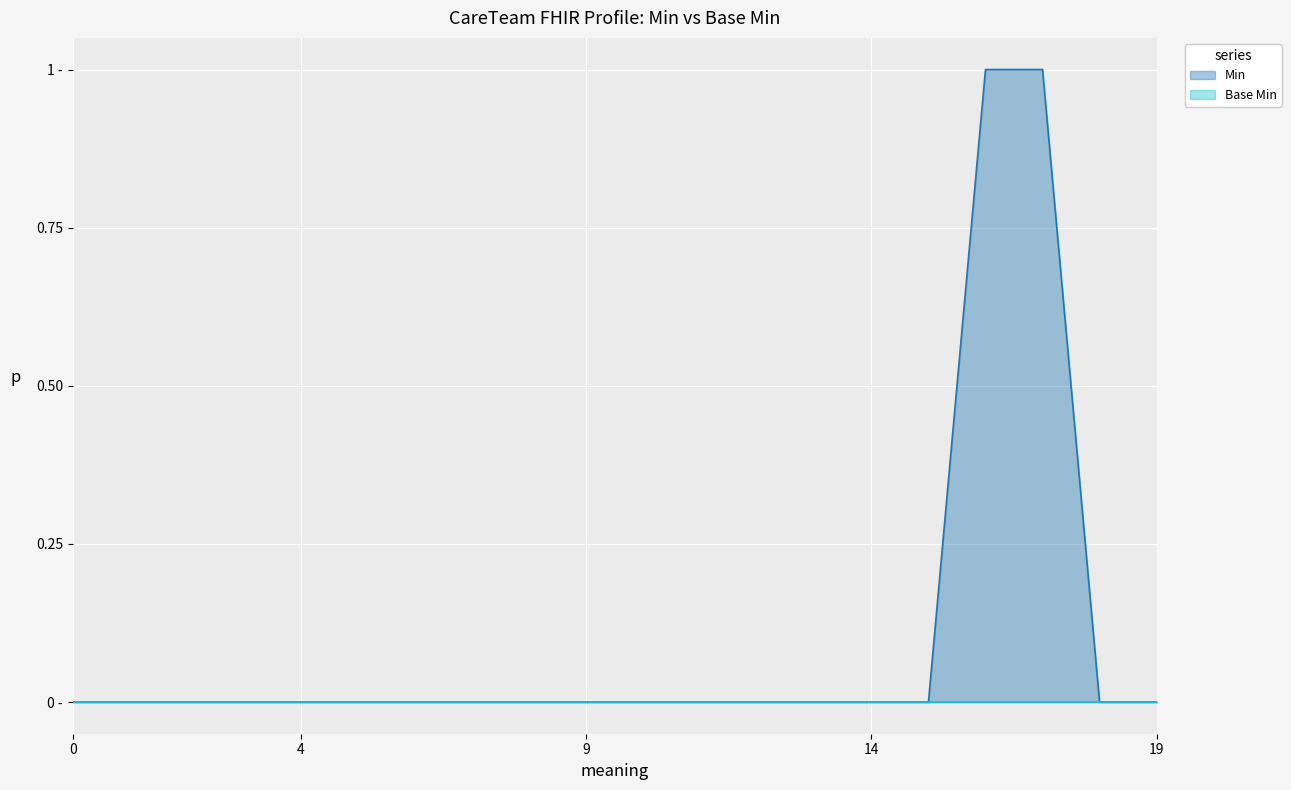

How many values are above zero?

2